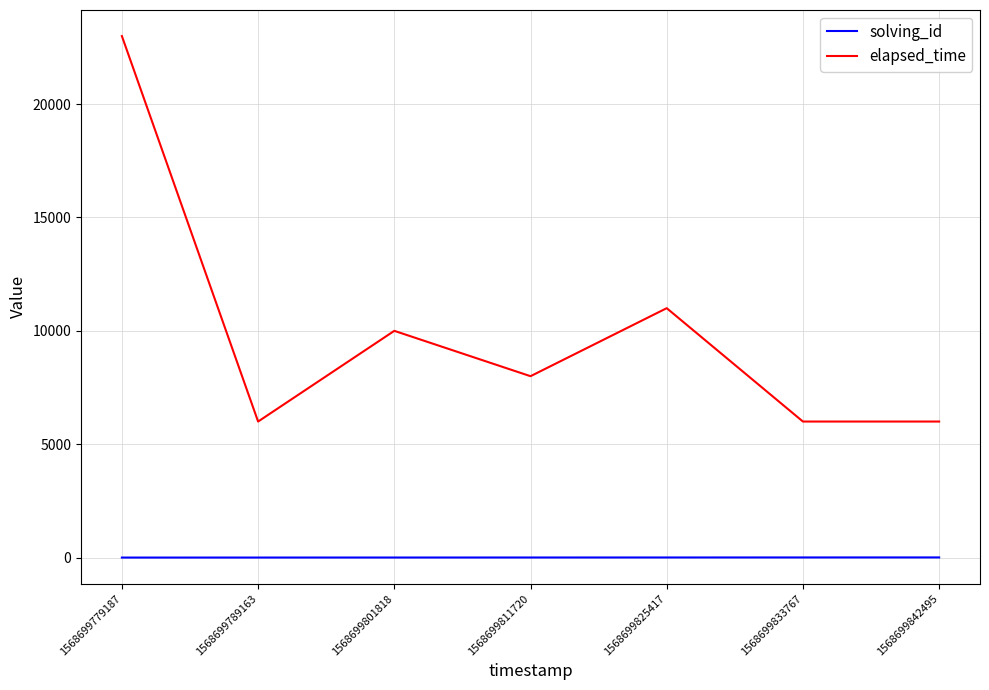

True or false: solving_id and elapsed_time intersect in this chart.

False